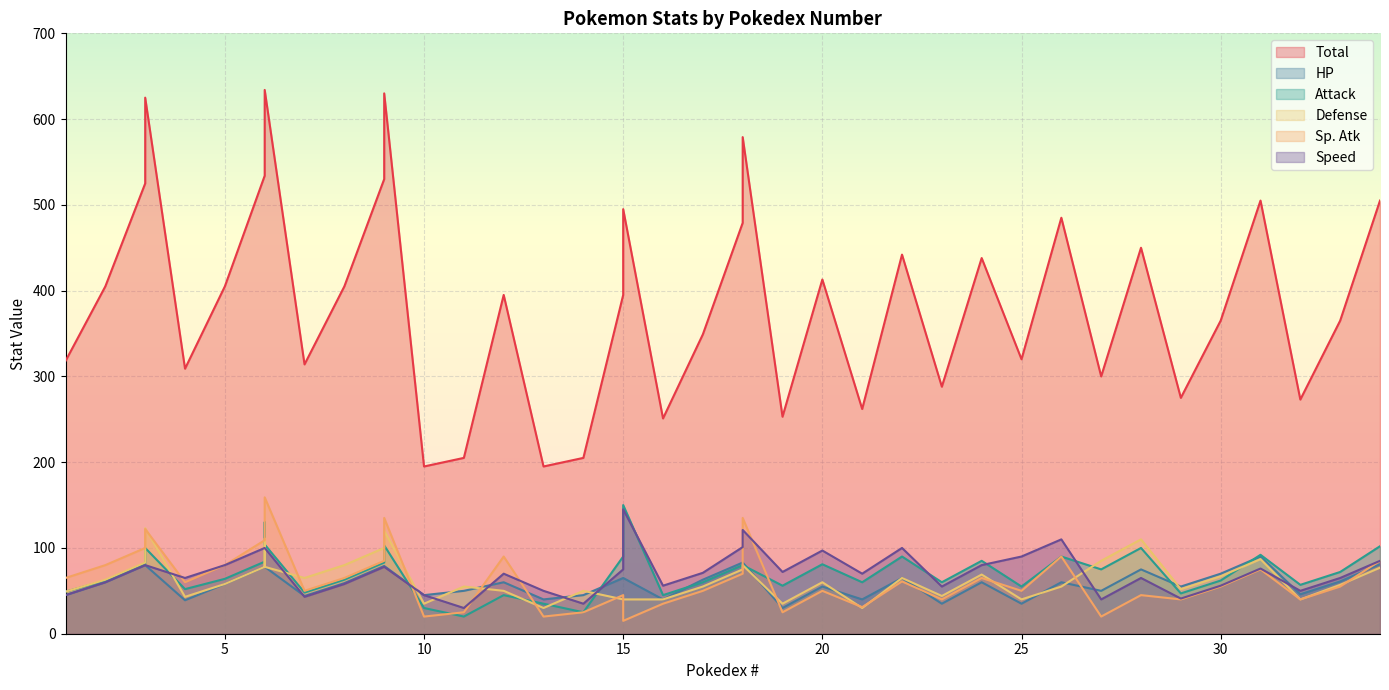

The Speed series shows 105 at 3. True or false?

False